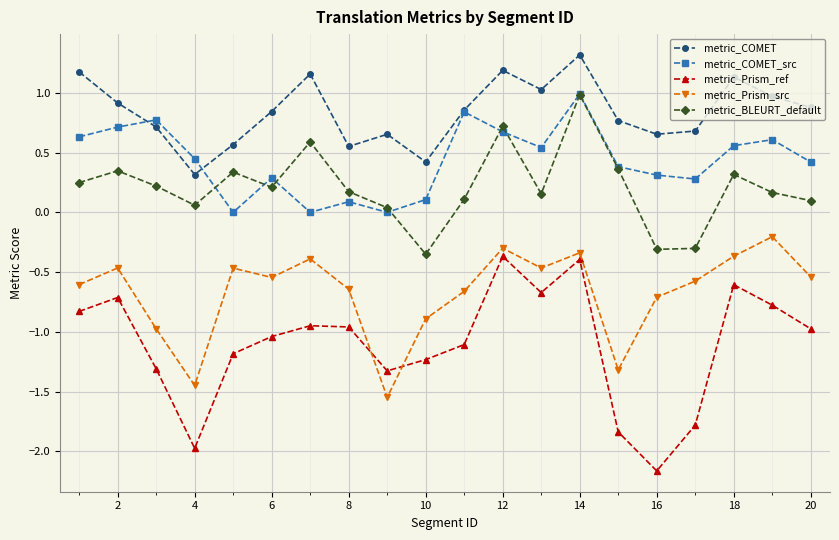

Which series has the largest total across all categories?

metric_COMET